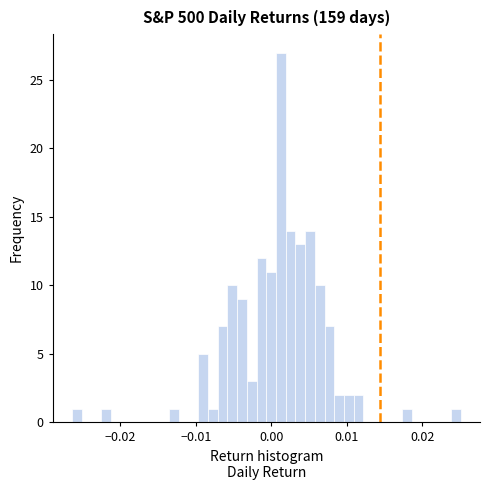

Around what value on the x-axis is the tallest bar? Give the approximate position of its centre, as read against the axis.

0.001